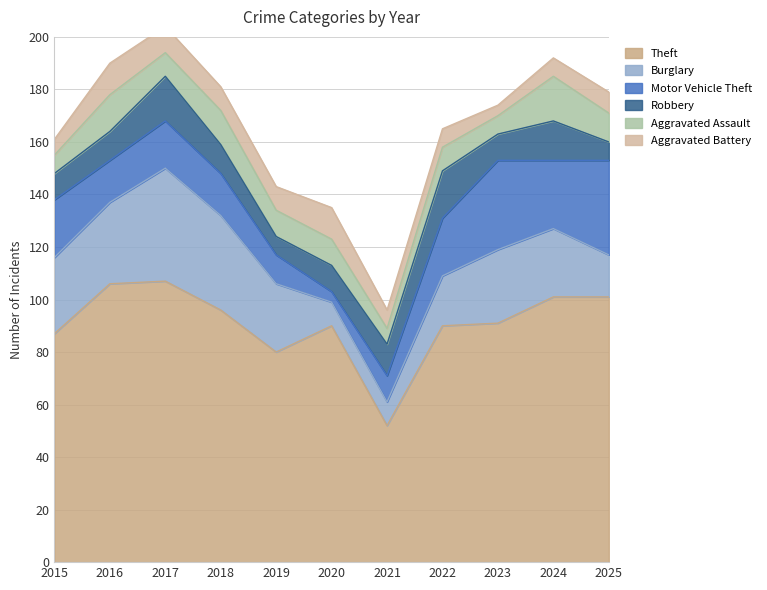

Is it true that Burglary equals 11 at 2025?

False